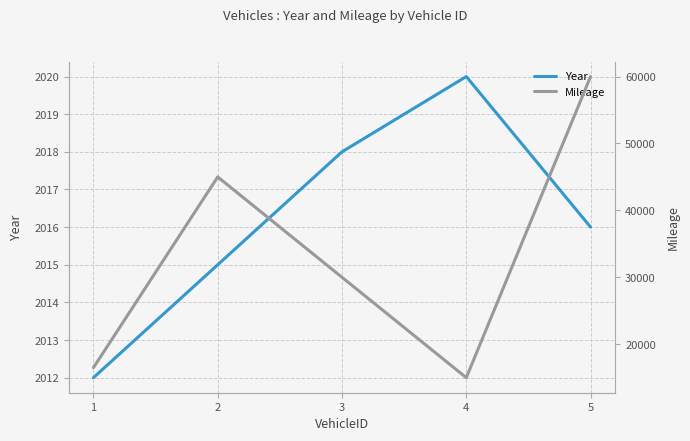

Reading left to right, list all the values displayed in this chart.

Year: 2012	2015	2018	2020	2016
Mileage: 16495	45000	30000	15000	60000